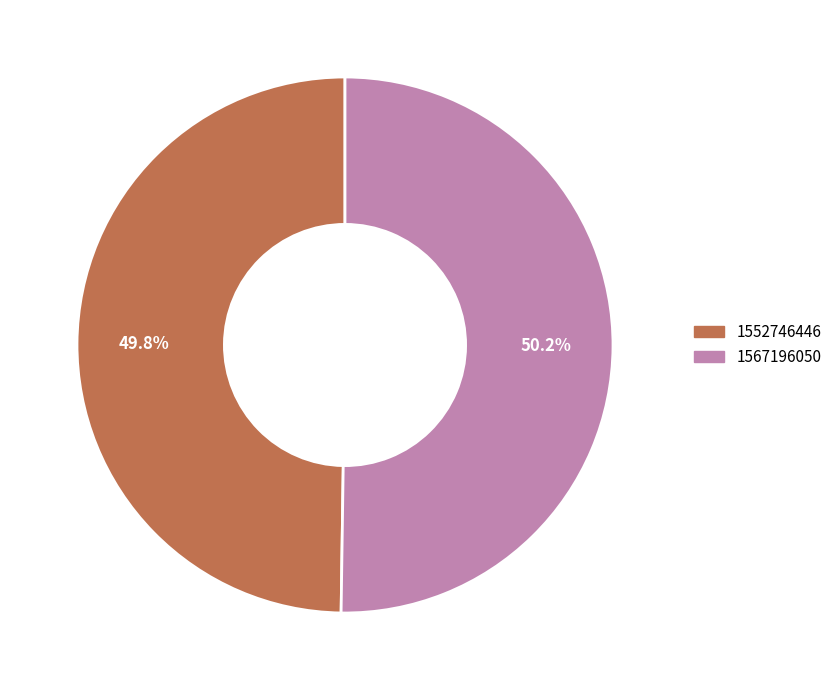

Is the sum of 1552746446 and 1567196050 greater than half?

Yes